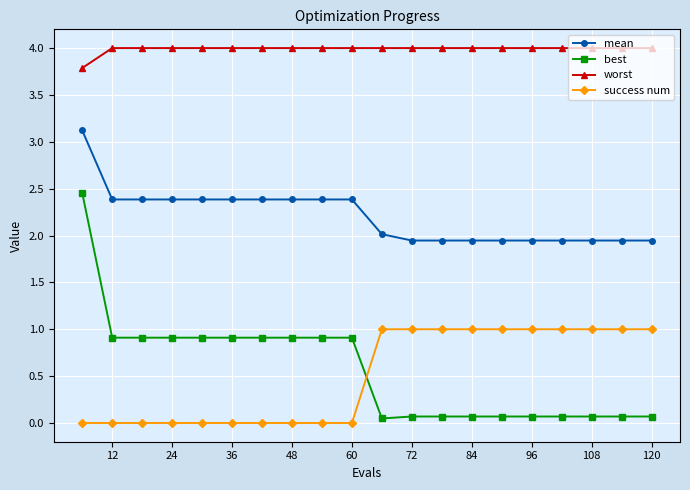

True or false: success num and mean intersect in this chart.

False